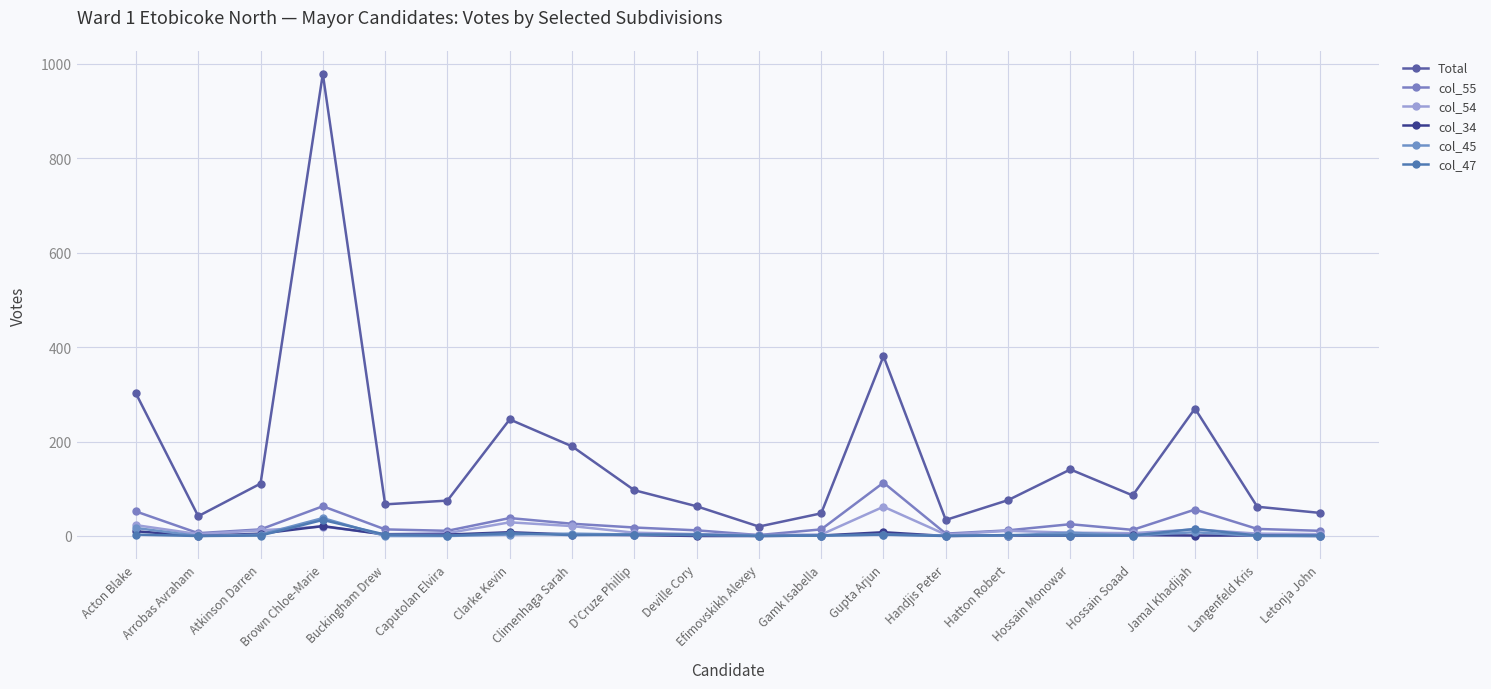

What is the sum of all Total values?

3340